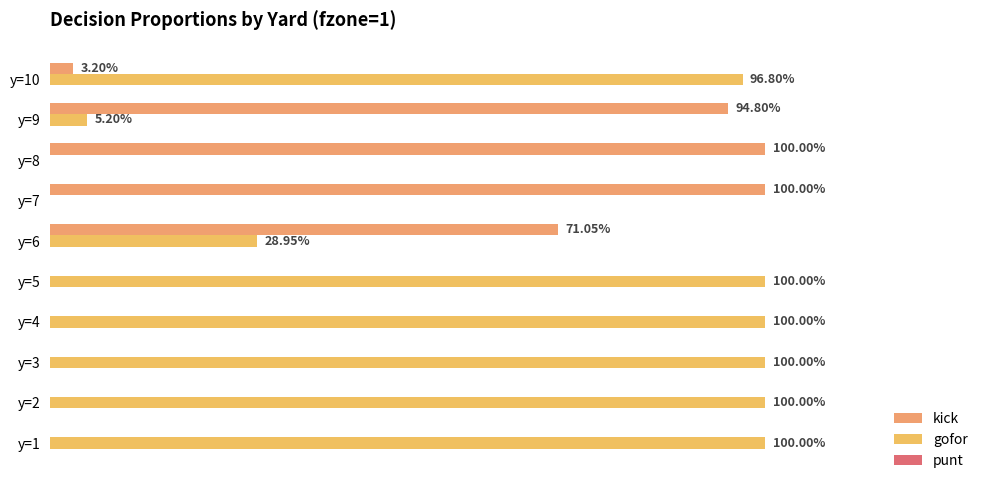

What is the maximum value for kick?

1.0